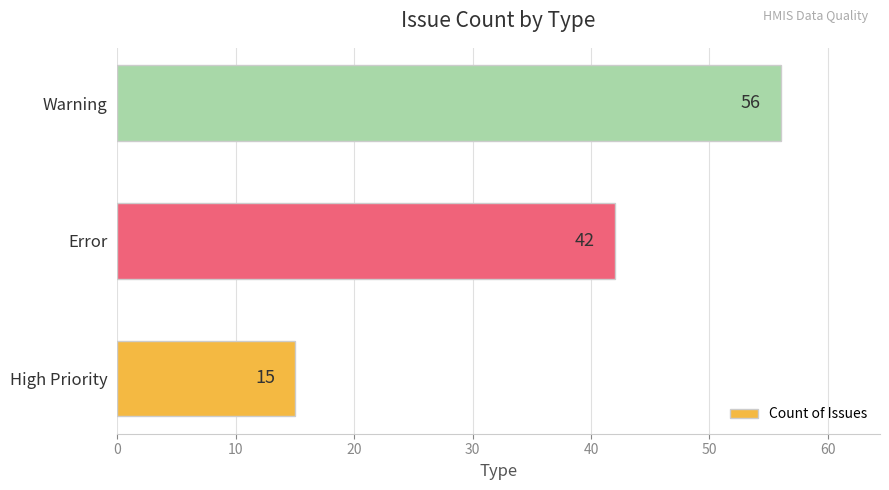

What is the difference between the maximum and minimum values?

41